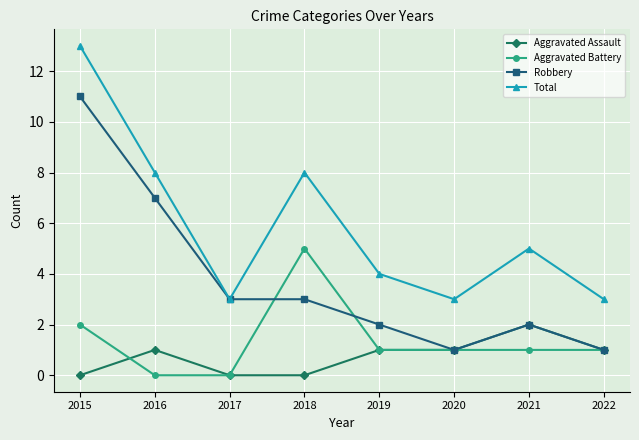

What is the value of the Robbery point at the 5th from the left?

2